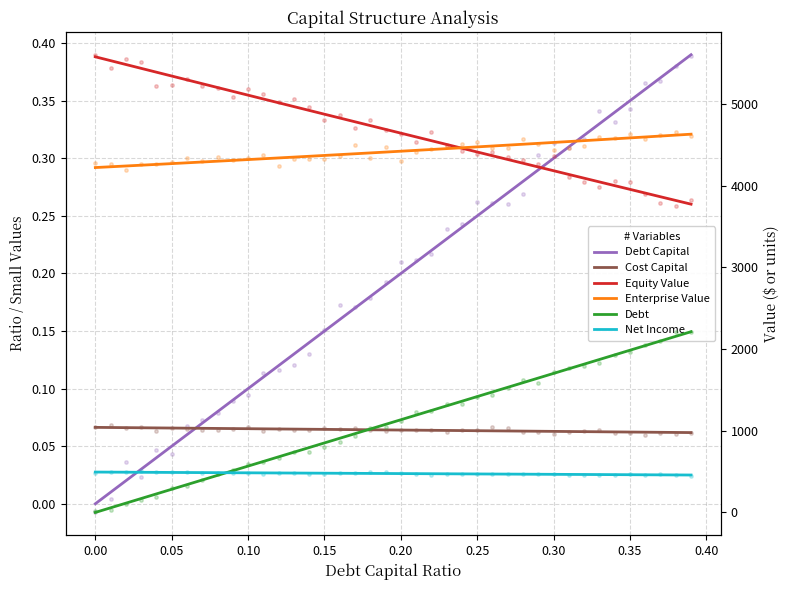

Which series has the widest spread of Y values?

Debt